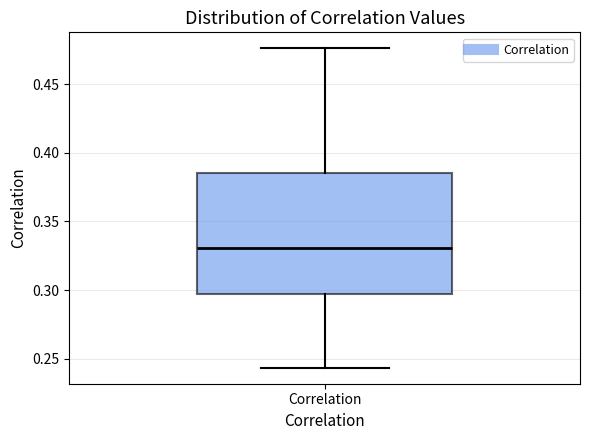

Transcribe this box plot: give where the median line is, the range the box spans, and where the two whiskers end, as read against the y-axis. The values are not printed on the chart, so give them approximately, as read against the axis.

median 0.330, box 0.295 to 0.385, whiskers 0.245 to 0.475